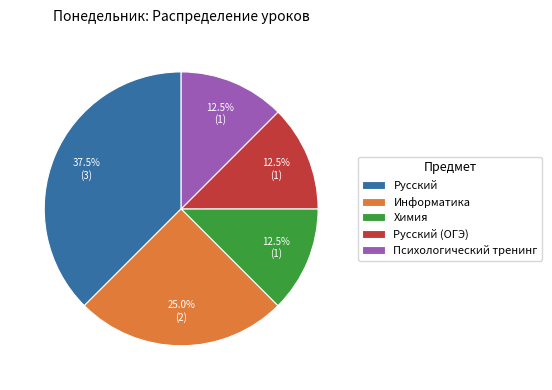

To the nearest percent, what is the combined percentage of Русский and Русский (ОГЭ)?

50%